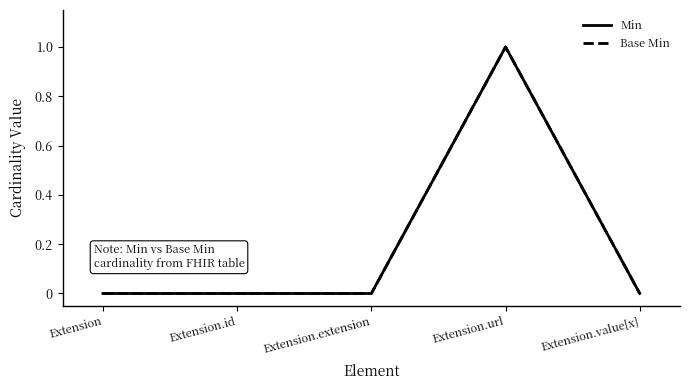

What is the greatest value displayed?

1